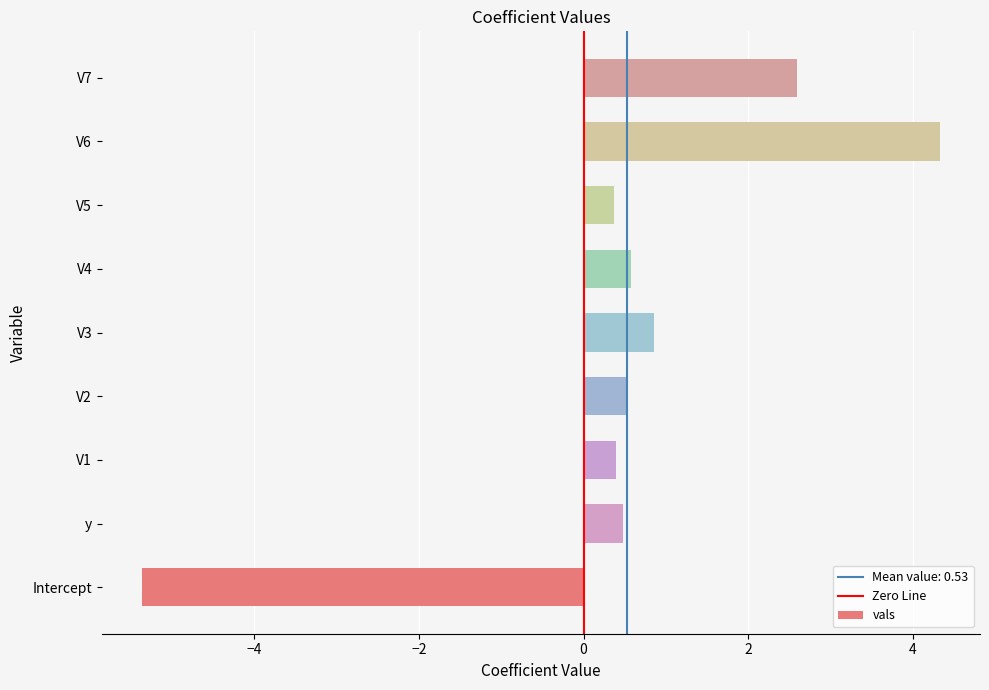

What is the smallest value displayed?

-5.4